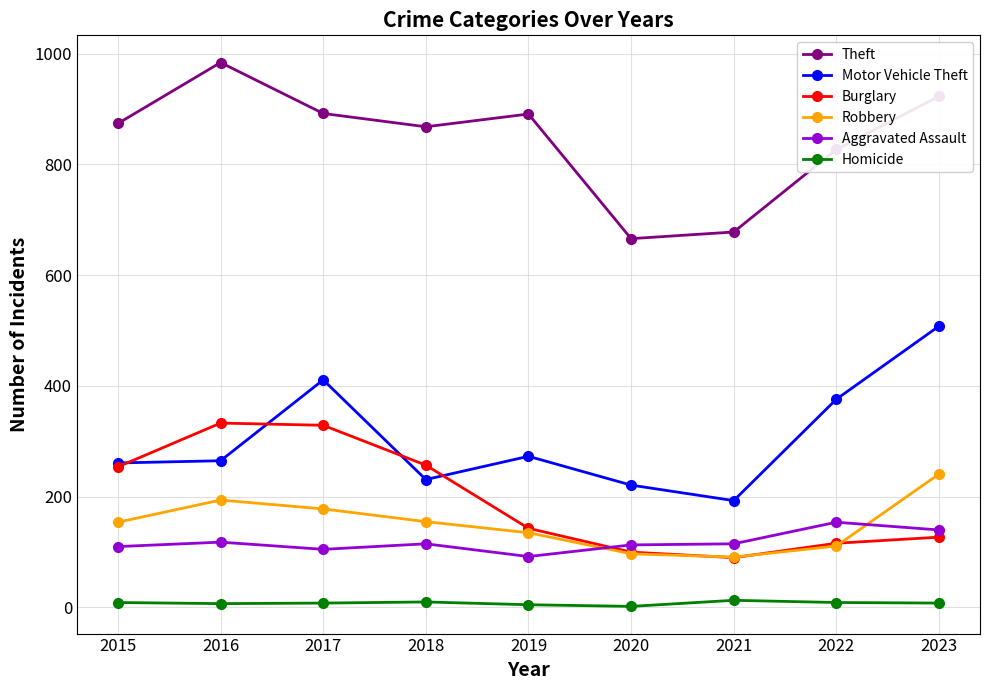

Where does the Burglary series first go above 143?

2015